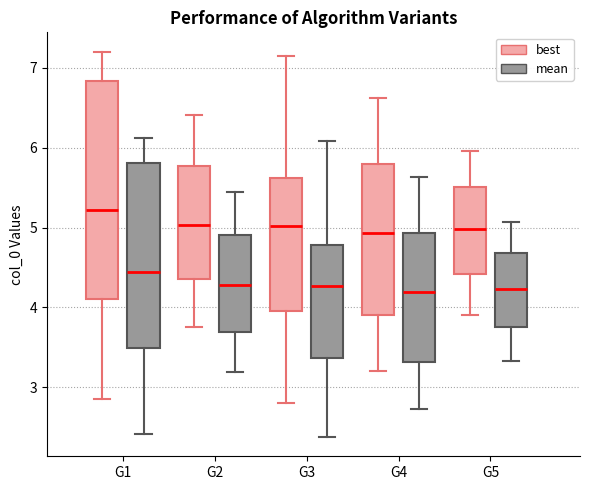

Comparing the boxes themselves (not the whiskers), which one is the tallest?

G1 (best)